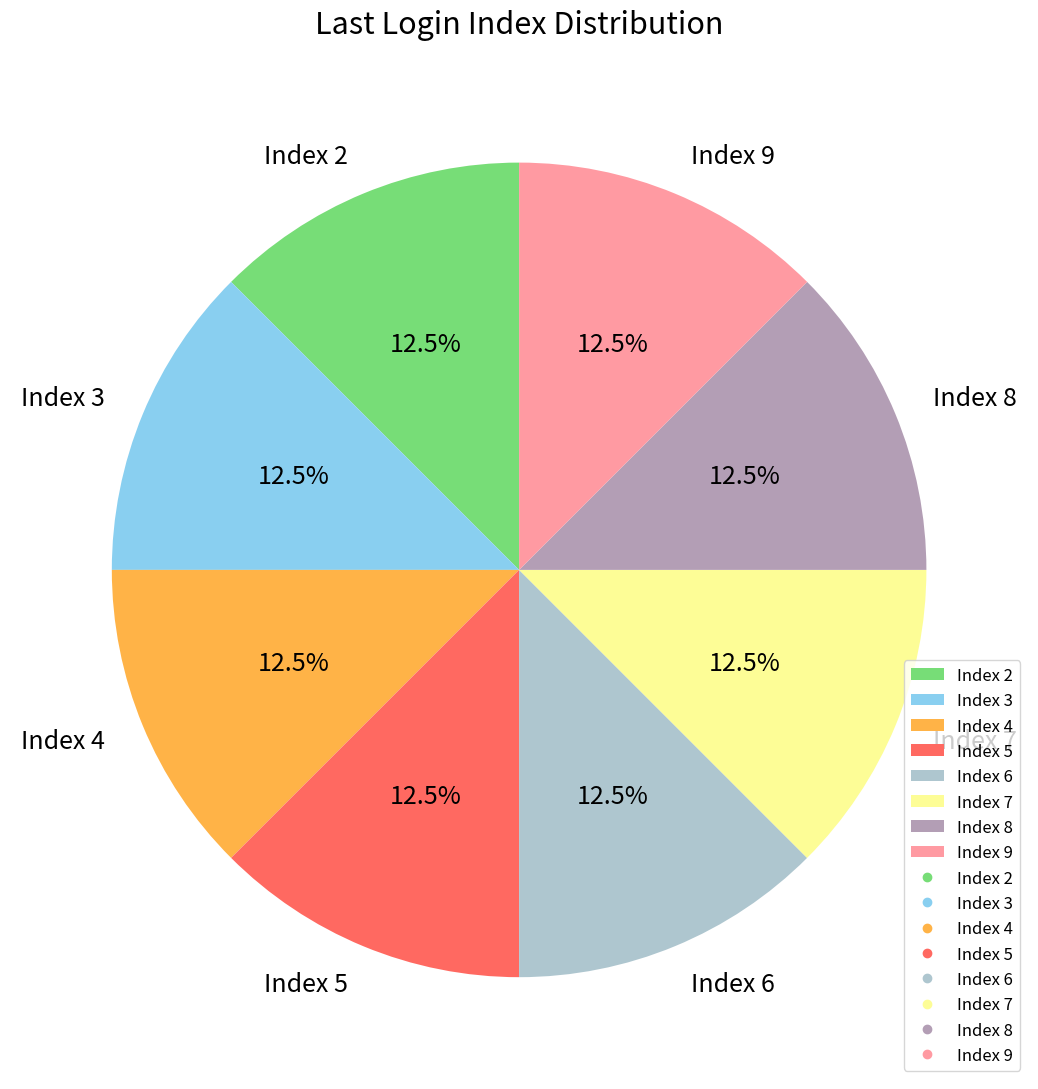

Is there any slice that represents more than half of the pie?

No